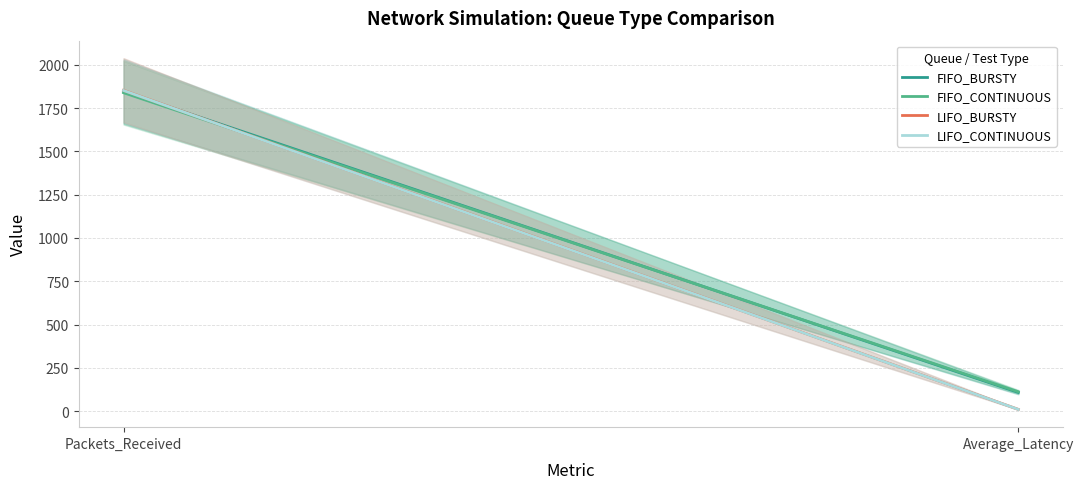

Read the LIFO_BURSTY value at Average_Latency.

9.7